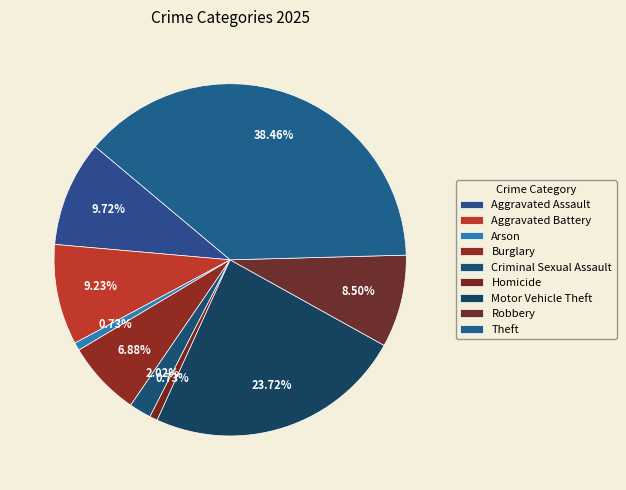

To the nearest percent, what is the average slice percentage?

11%